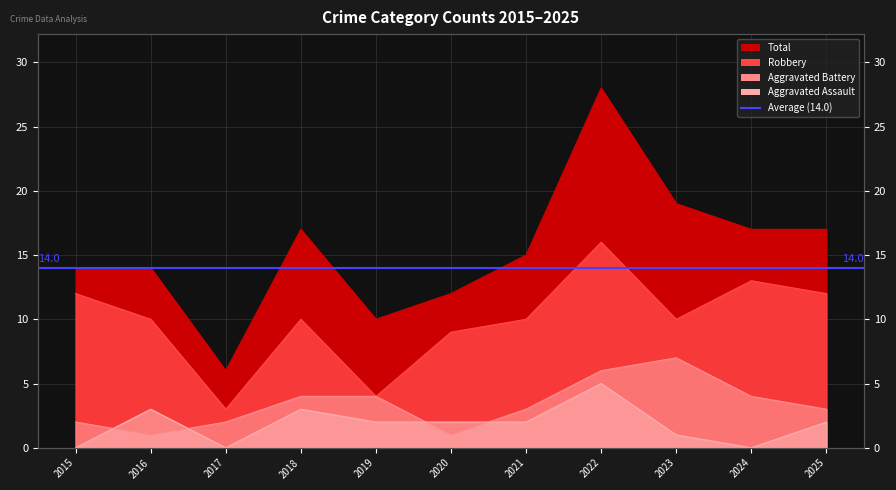

The value of Aggravated Battery at 2024 is 2. True or false?

False